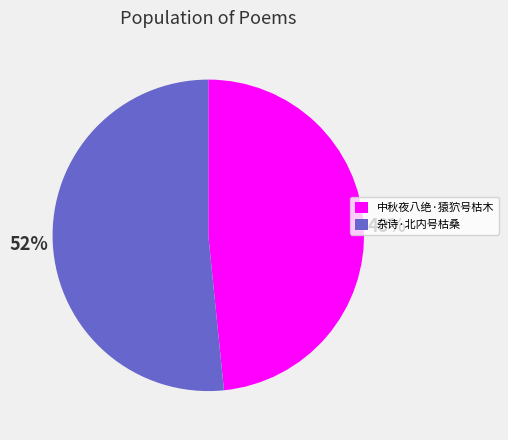

To the nearest percent, what is the average slice percentage?

50%